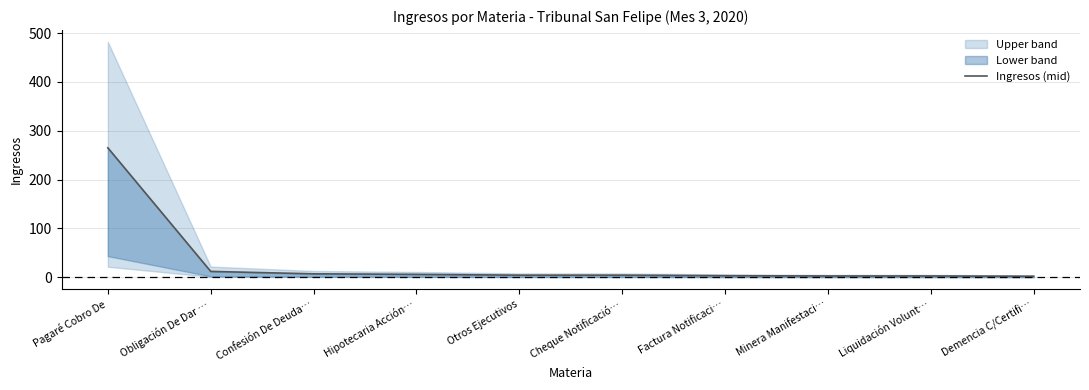

The value at Pagaré Cobro De is 441.2. True or false?

False